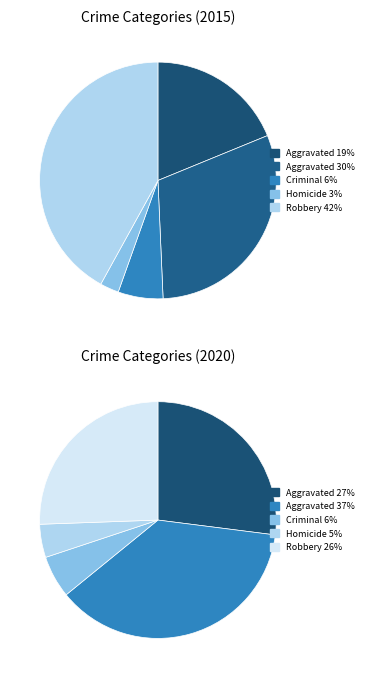

Which series has the largest range (max minus min)?

values_2015